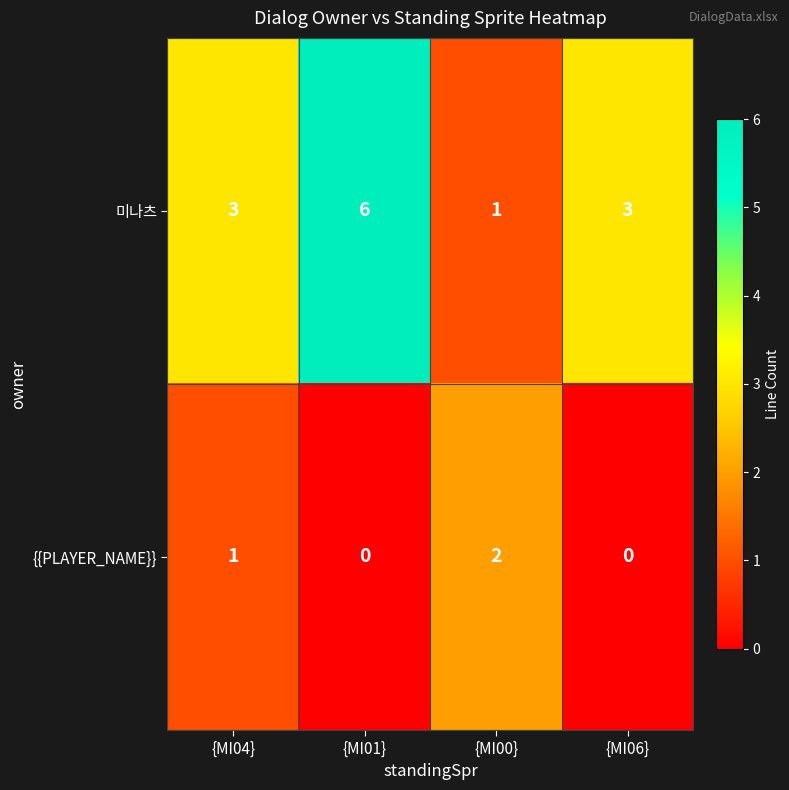

How many {{PLAYER_NAME}} values are between 0 and 2?

4